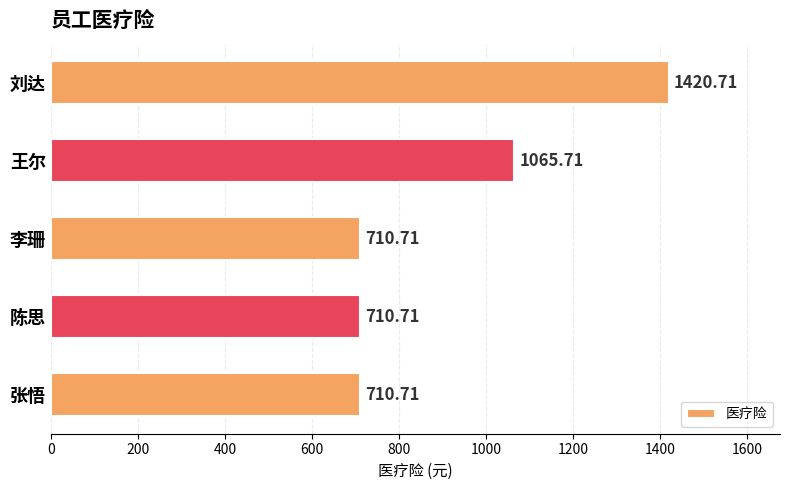

At which category does the chart reach its peak across all series?

刘达